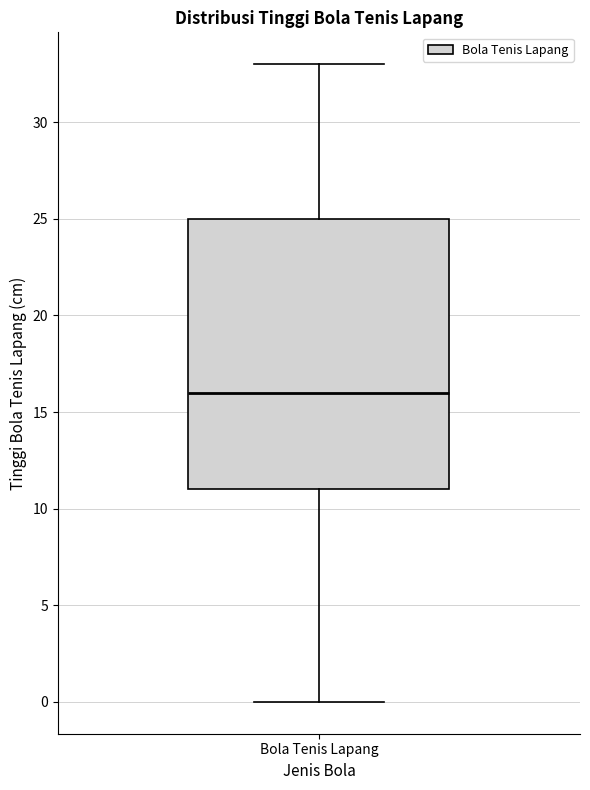

Transcribe this box plot: give where the median line is, the range the box spans, and where the two whiskers end, as read against the y-axis. The values are not printed on the chart, so give them approximately, as read against the axis.

median 16, box 11 to 25, whiskers 0 to 33